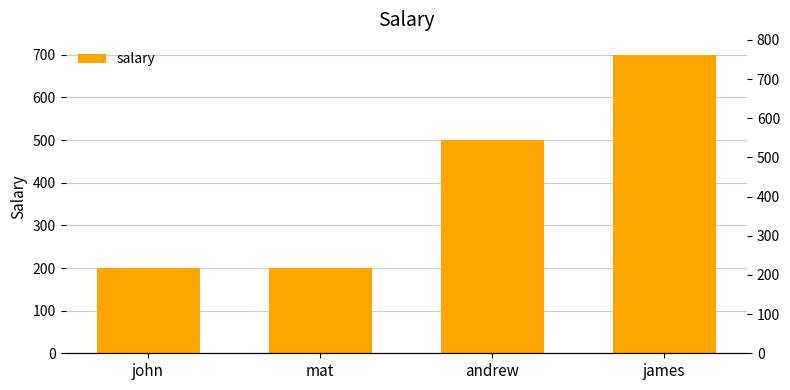

What is the difference between the maximum and minimum values?

500